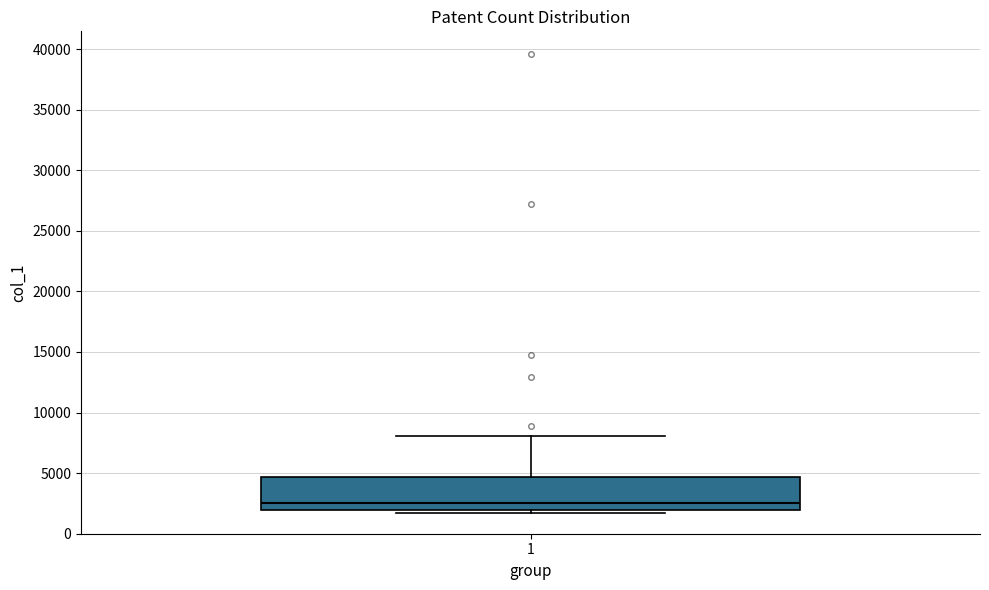

Read this box plot against the y-axis: the position of the median line, the range covered by the box, and the ends of both whiskers. The values are not printed on the chart, so give them approximately, as read against the axis.

median 2500, box 2000 to 4500, whiskers 1500 to 8000